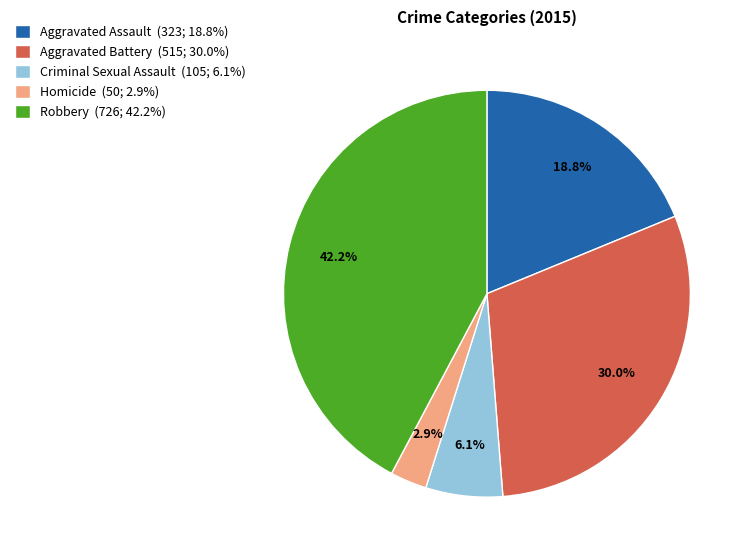

The Criminal Sexual Assault slice represents 1% of the pie. True or false?

False